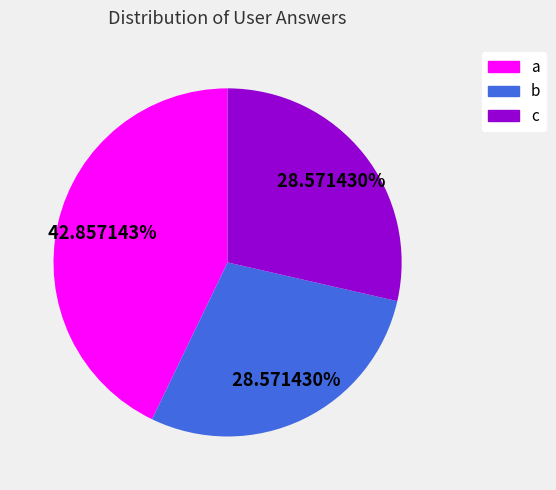

True or false: c accounts for 29% of the total.

True